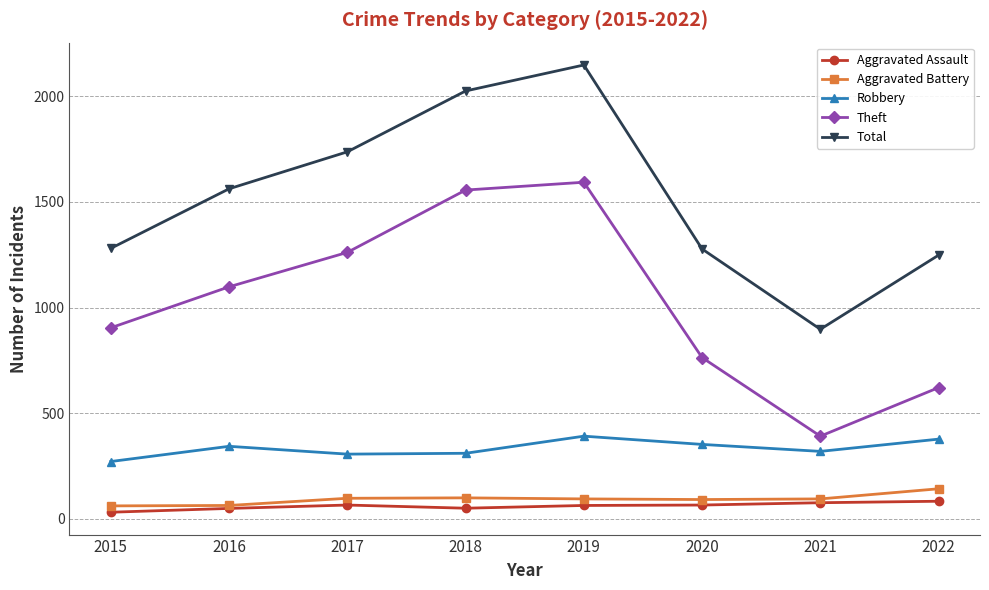

At which category is the sum across all series the highest?

2019